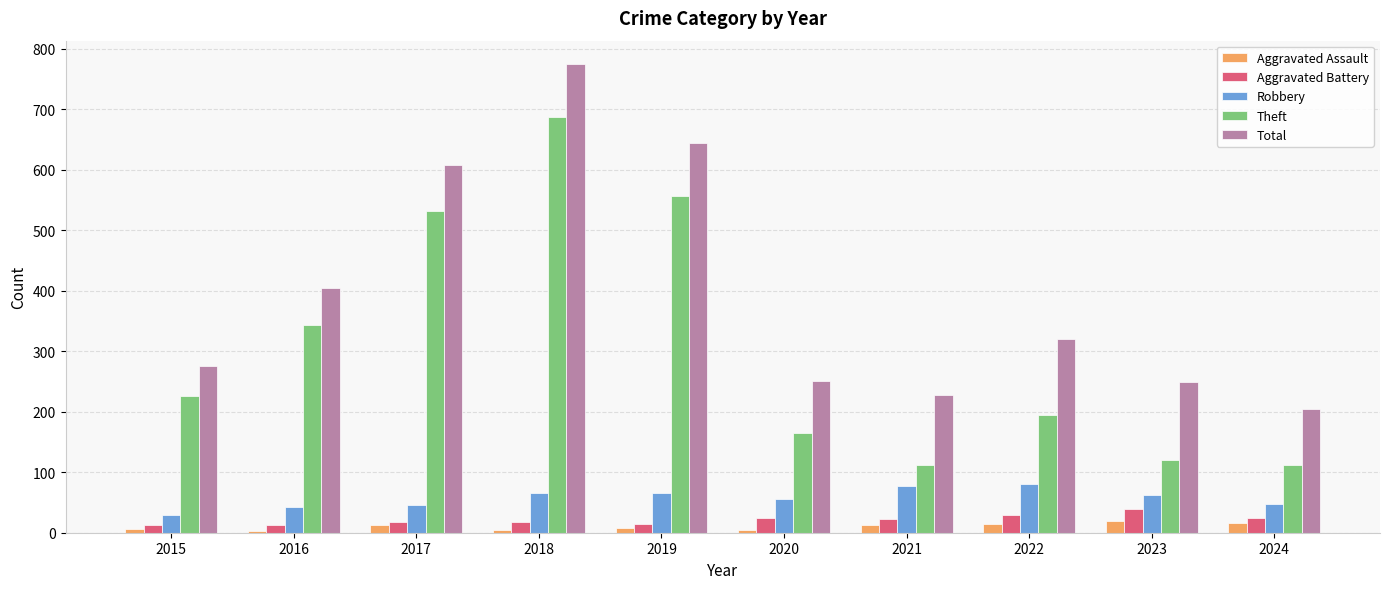

Where is Total nearest to the value 489?

2016